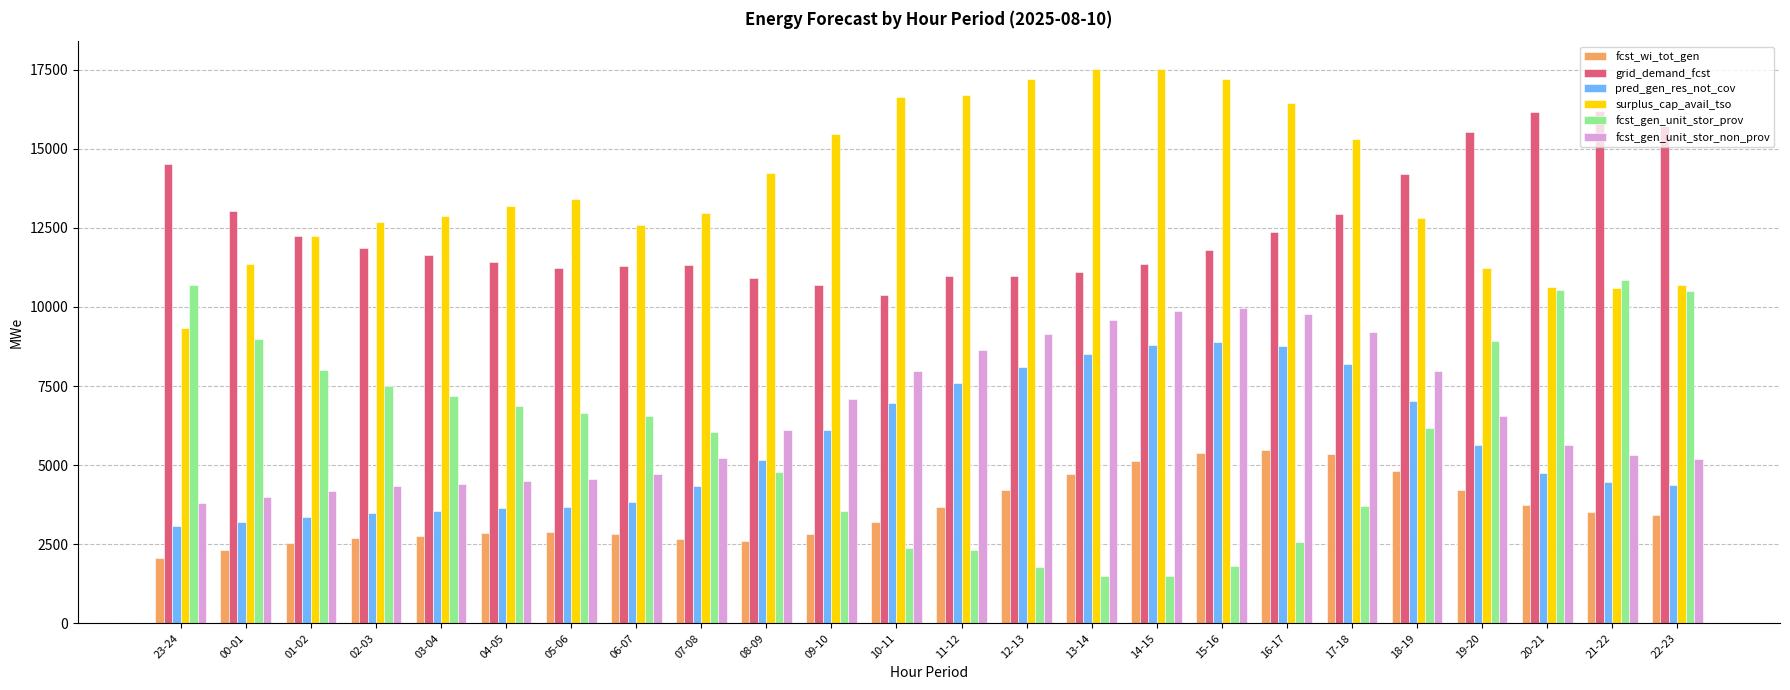

How many bars are there in total?

144